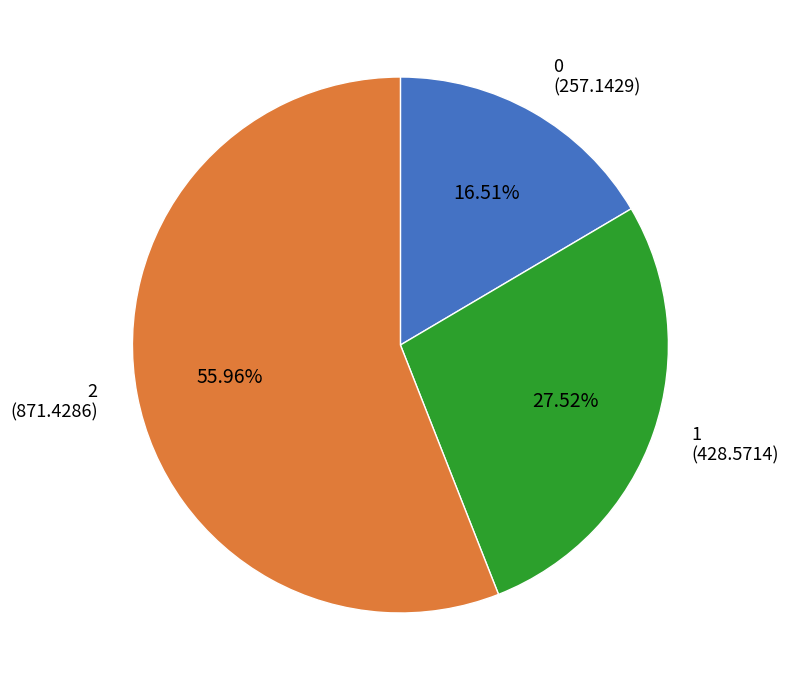

Rank the categories by value from highest to lowest.

2, 1, 0